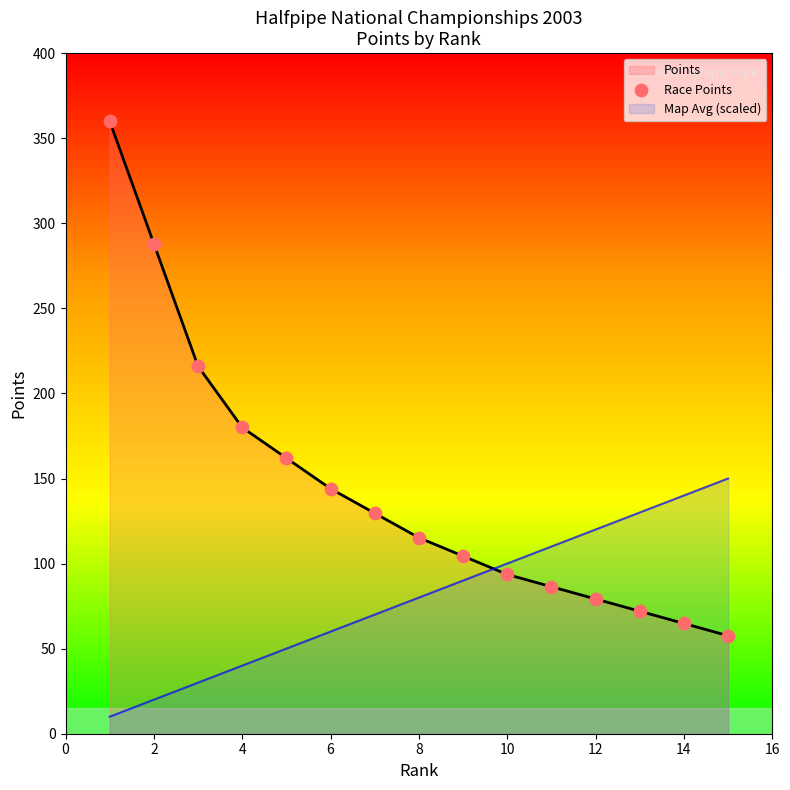

What is the highest value of the Points series?

360.0